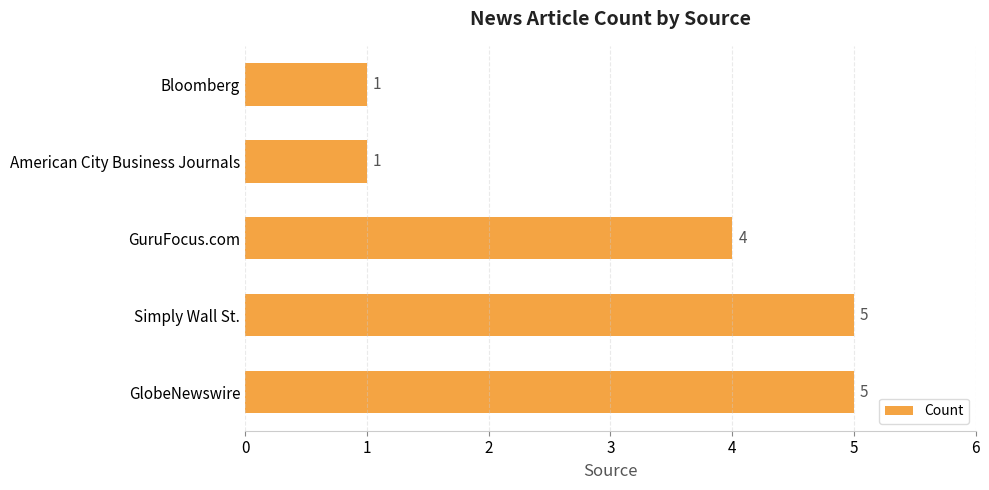

Count the values in the range 1 to 5.

5